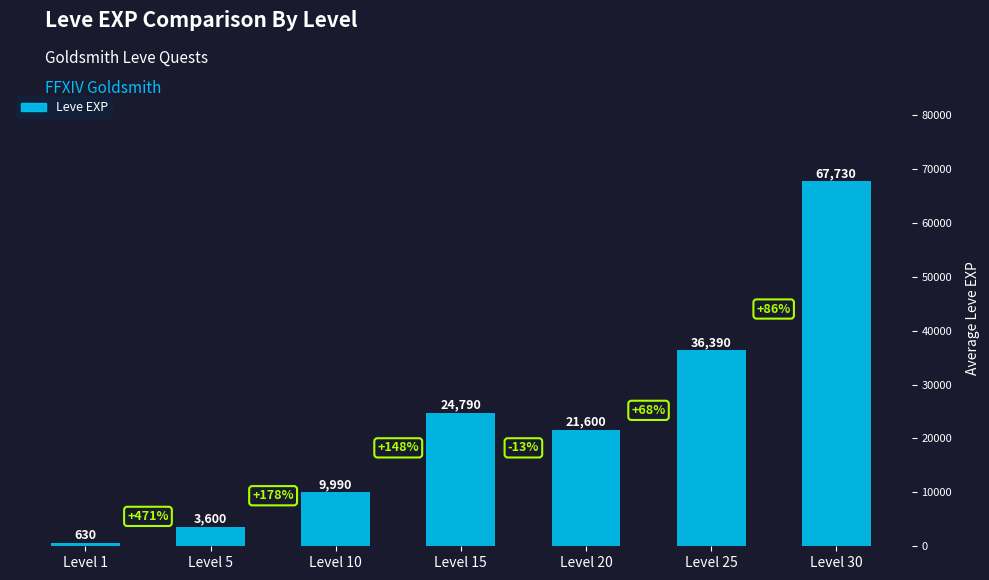

What is the sum of all values?

164730